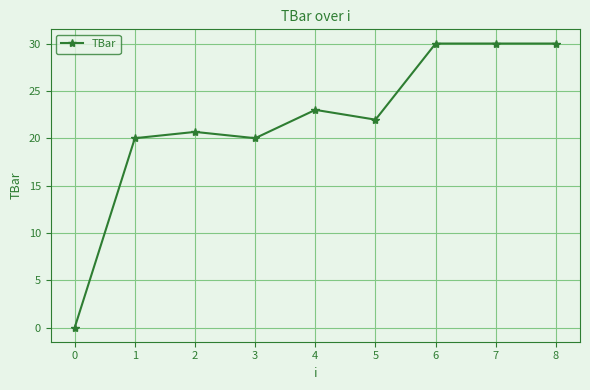

True or false: the data shows 37.1 at 4.

False